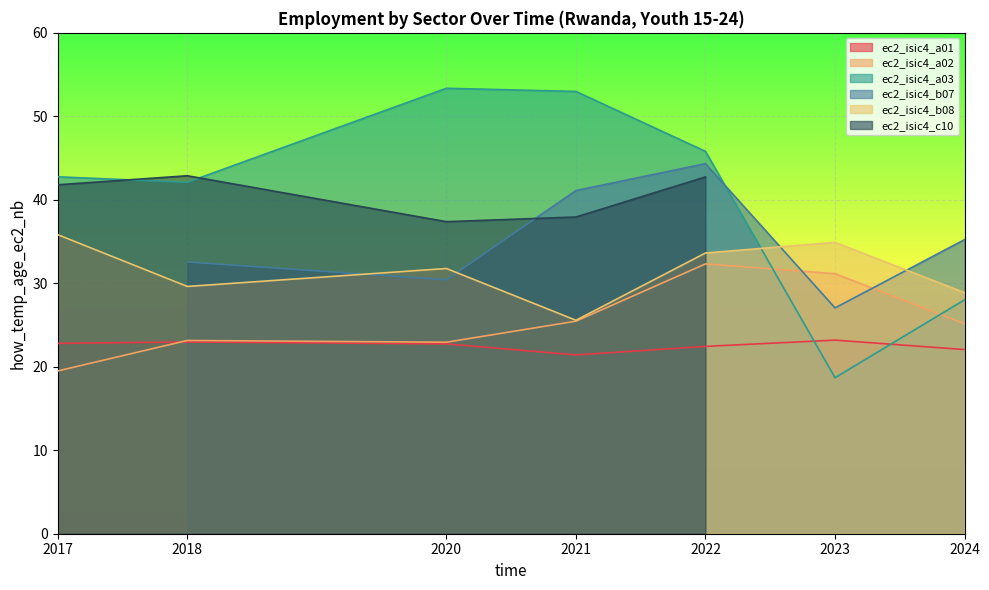

Which series has the widest spread of values?

ec2_isic4_a03